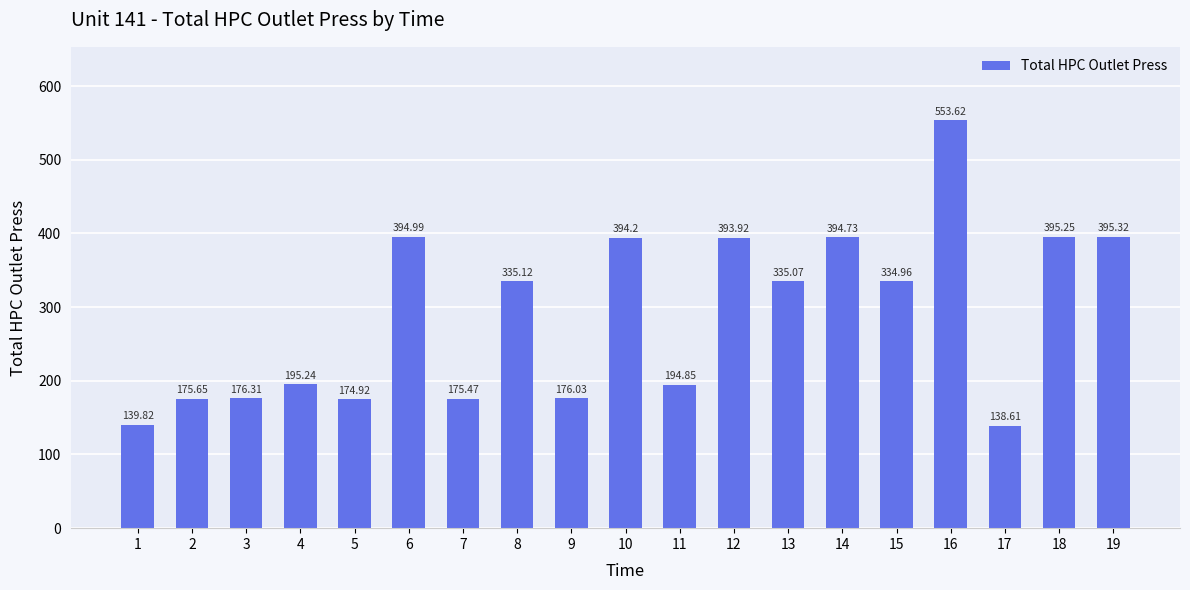

What is the ratio of the value at 3 to the value at 7?

1.0